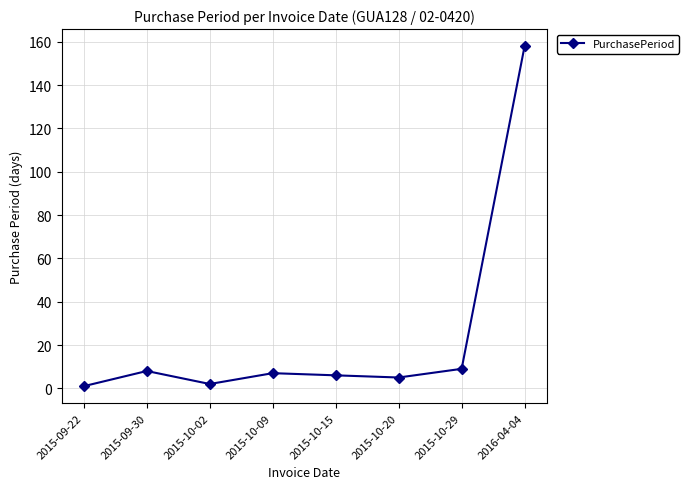

What is the greatest value displayed?

158